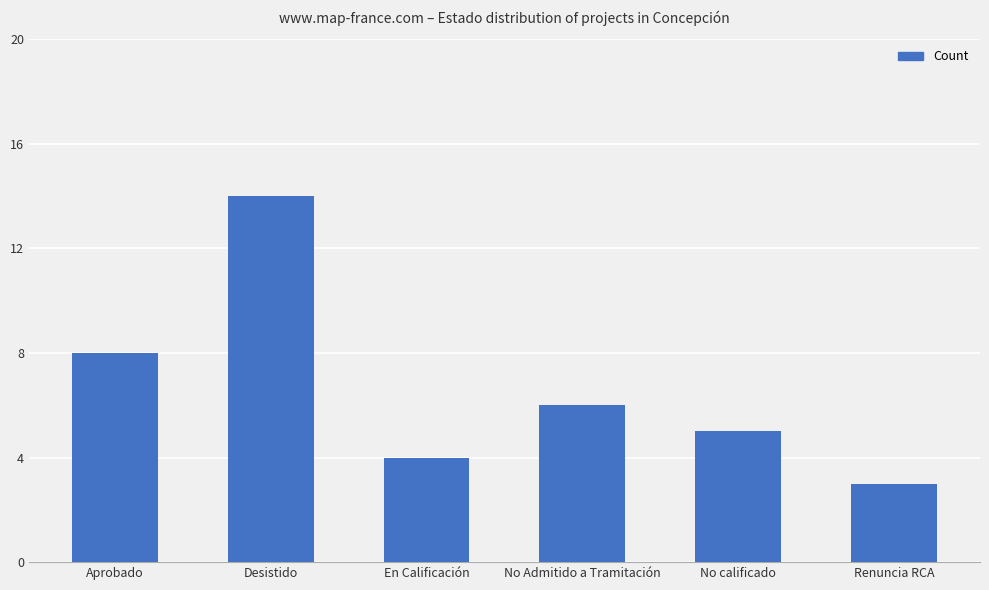

What is the sum of all values?

40